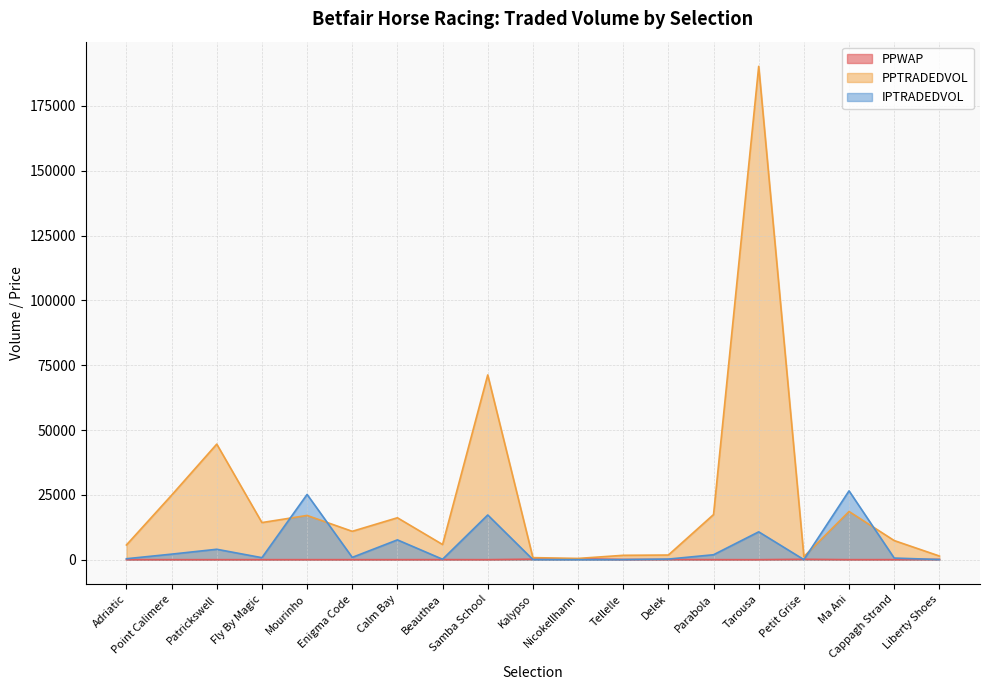

What is the spread (max minus min) of values at Cappagh Strand?

7355.2